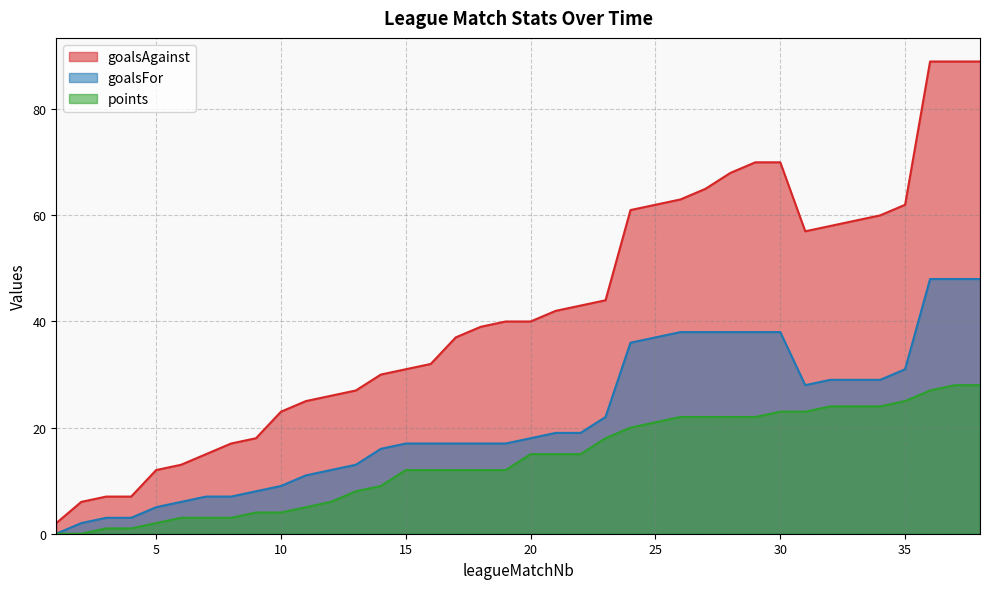

True or false: points and goalsAgainst cross at least once.

False